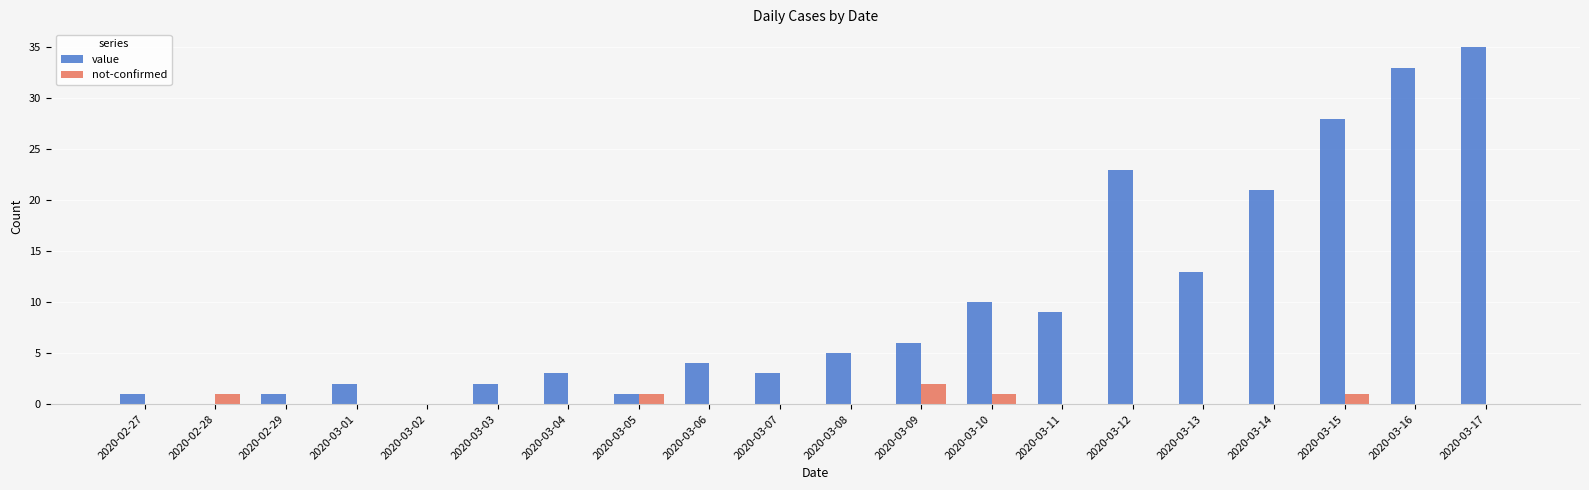

Between 2020-03-04 and 2020-03-16, which series saw the biggest shift?

value